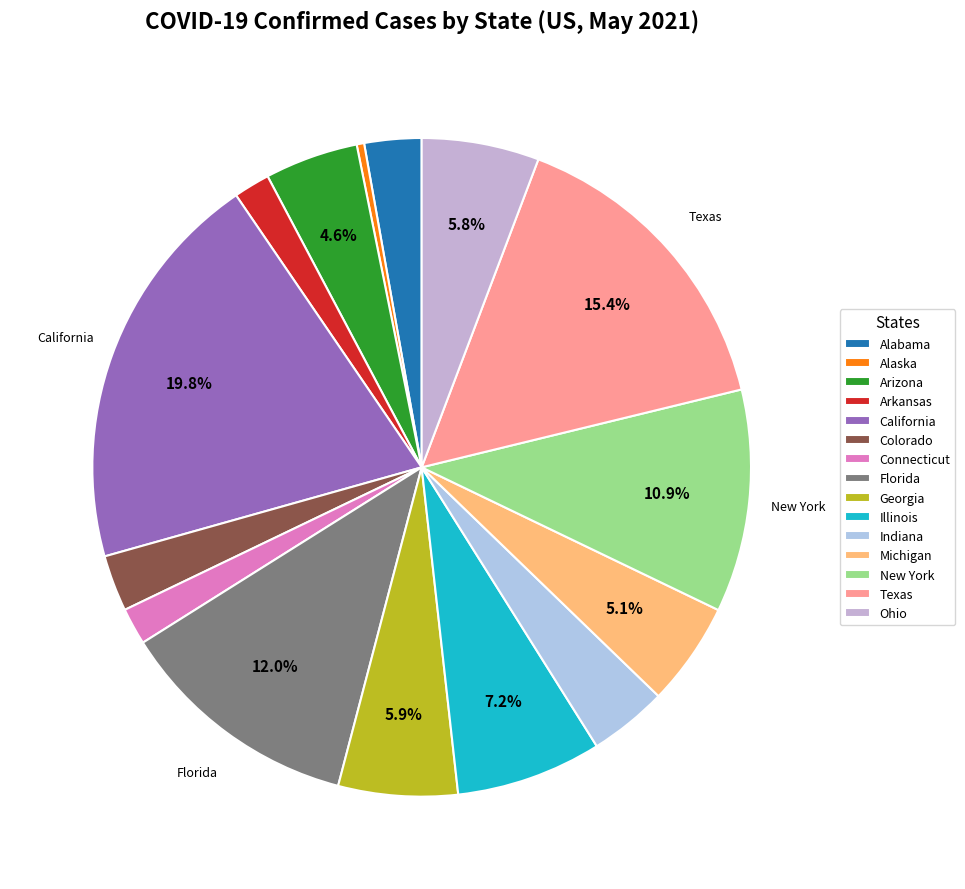

To the nearest percent, what portion does Colorado represent?

3%